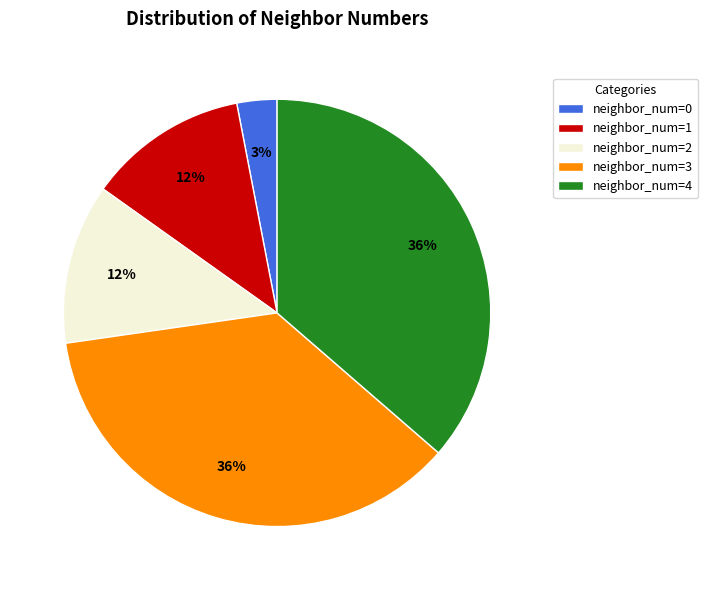

Is it true that neighbor_num=0 is 18% of the pie?

False